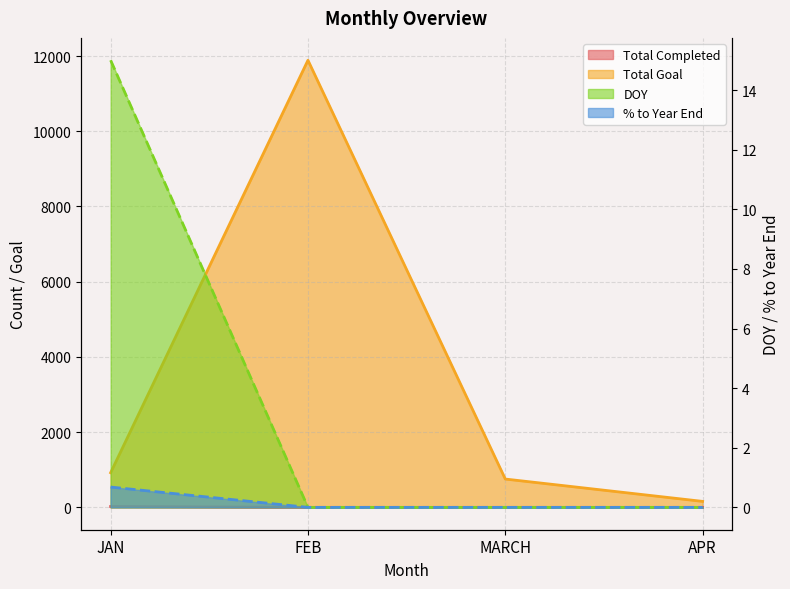

Reading left to right, transcribe all the data shown in this chart.

Total Completed: 23.0	0.0	0.0	0.0
Total Goal: 921.0	11888.0	753.0	159.0
DOY: 15.0	0.0	0.0	0.0
% to Year End: 0.7	0.0	0.0	0.0